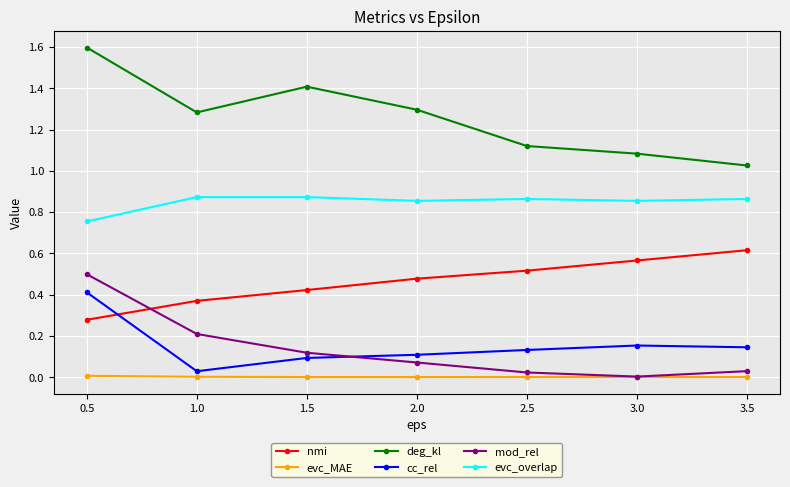

Is it true that nmi equals 0.7 at 2.0?

False